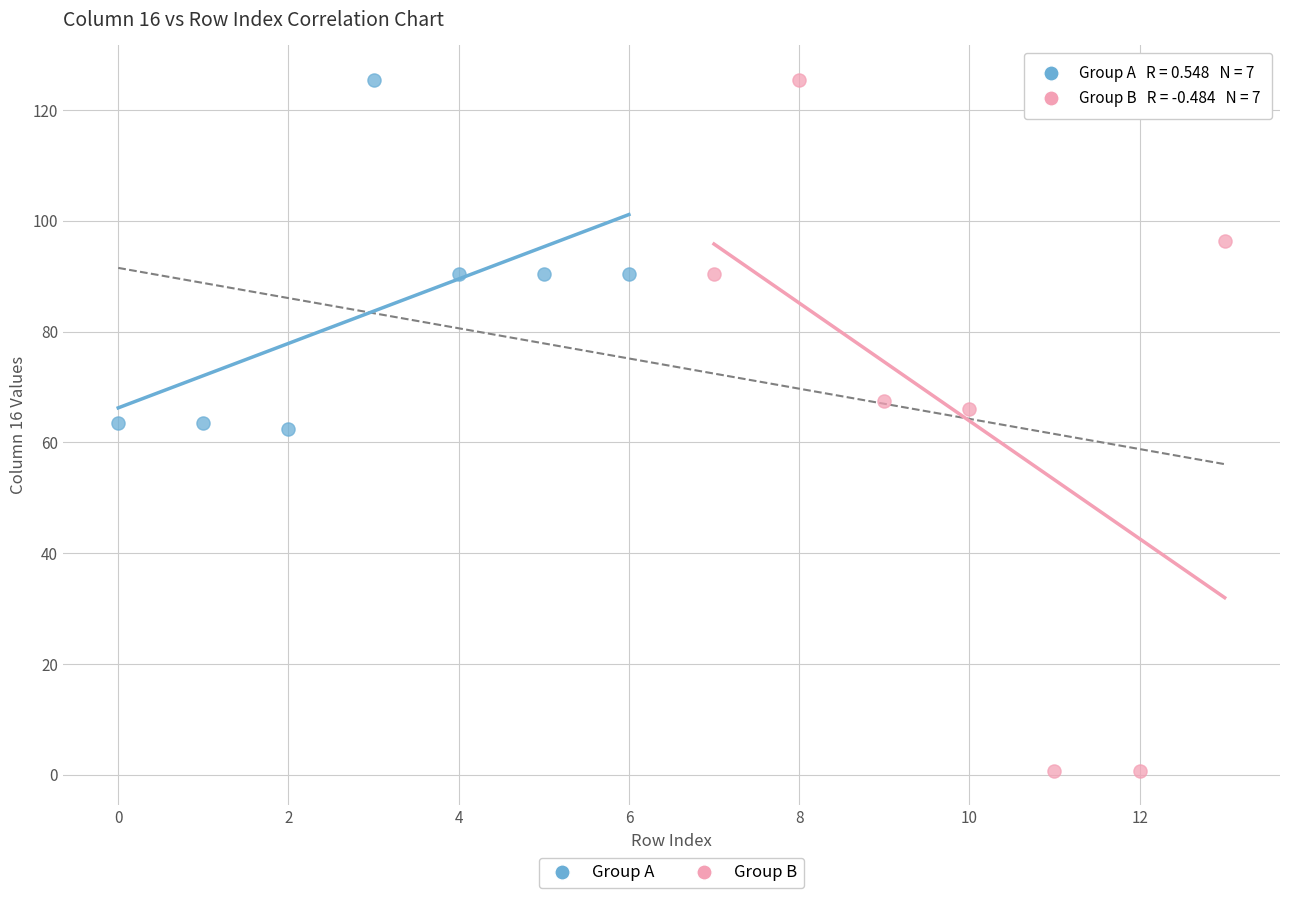

Which series reaches the minimum Y coordinate?

Group B